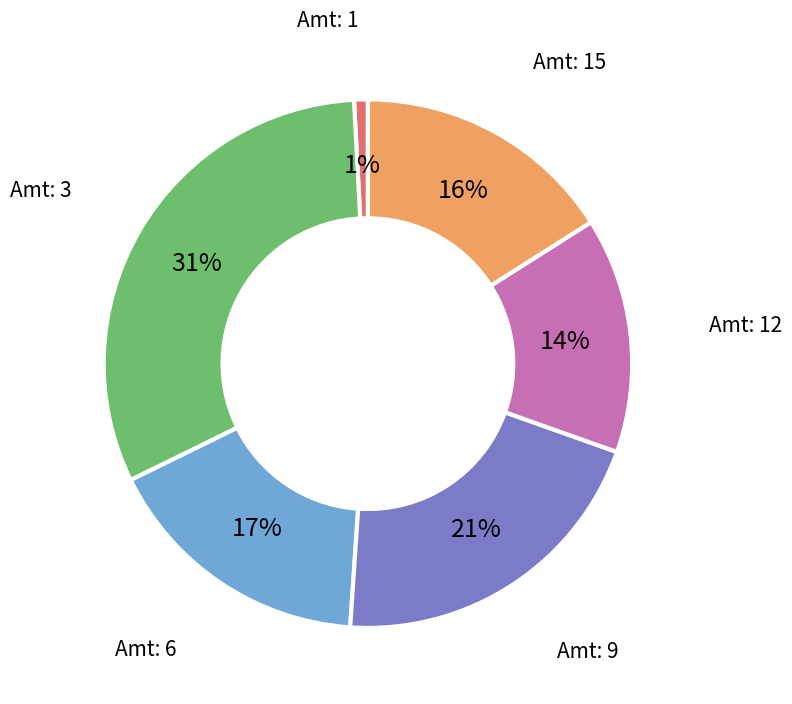

Is there a majority slice in this chart?

No